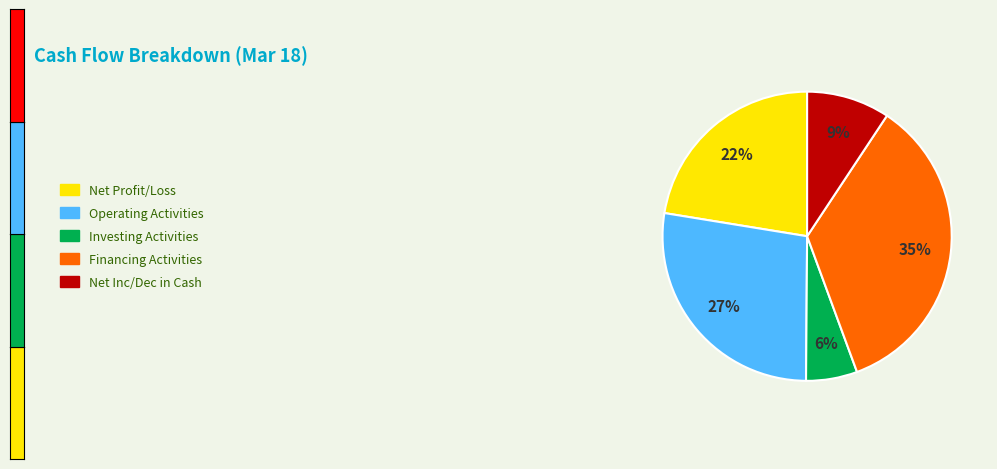

To the nearest percent, what is the average slice percentage?

20%